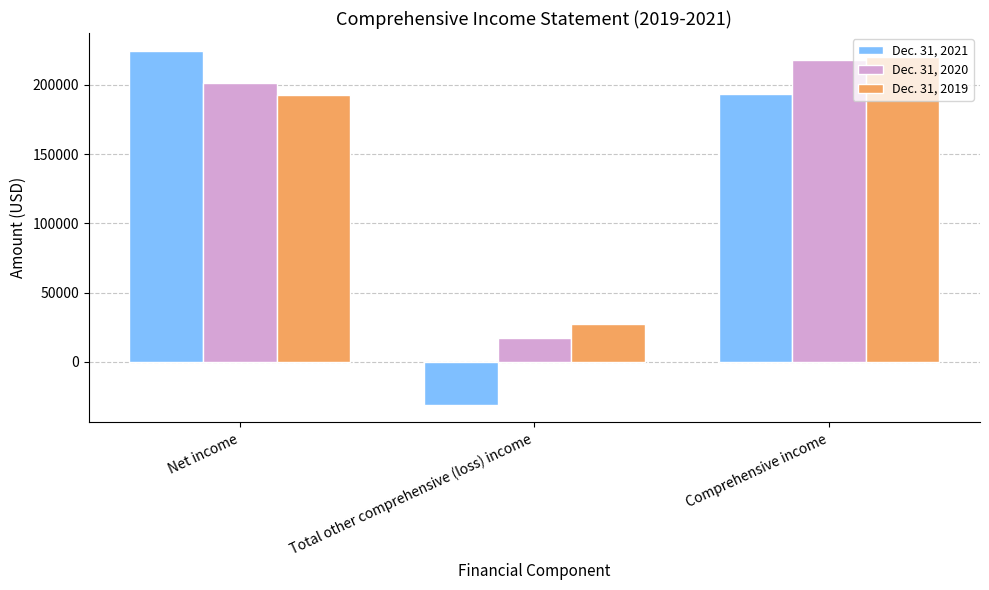

List the series in order of their peak value, highest first.

Dec. 31, 2021, Dec. 31, 2019, Dec. 31, 2020